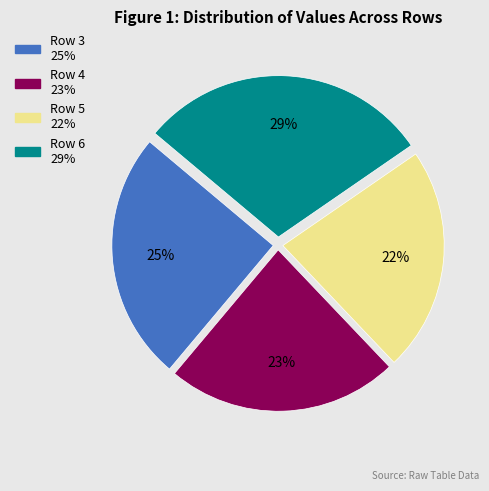

True or false: Row 4 accounts for 23% of the total.

True